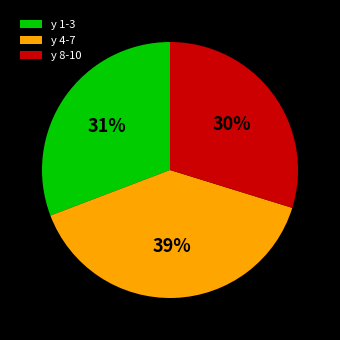

How many slices are in this pie chart?

3